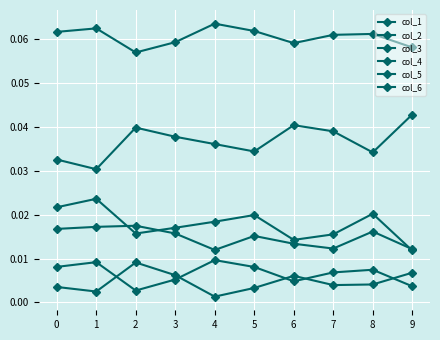

Which has a higher value, 0 or 1?

1